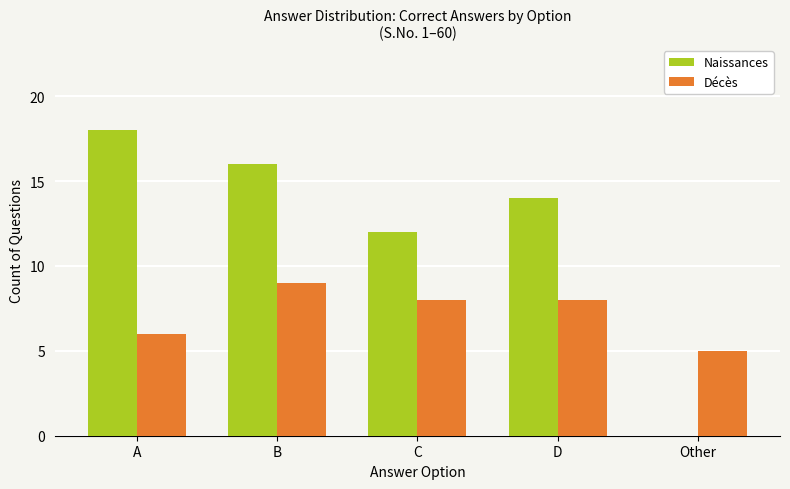

Count the number of categories in the chart.

5